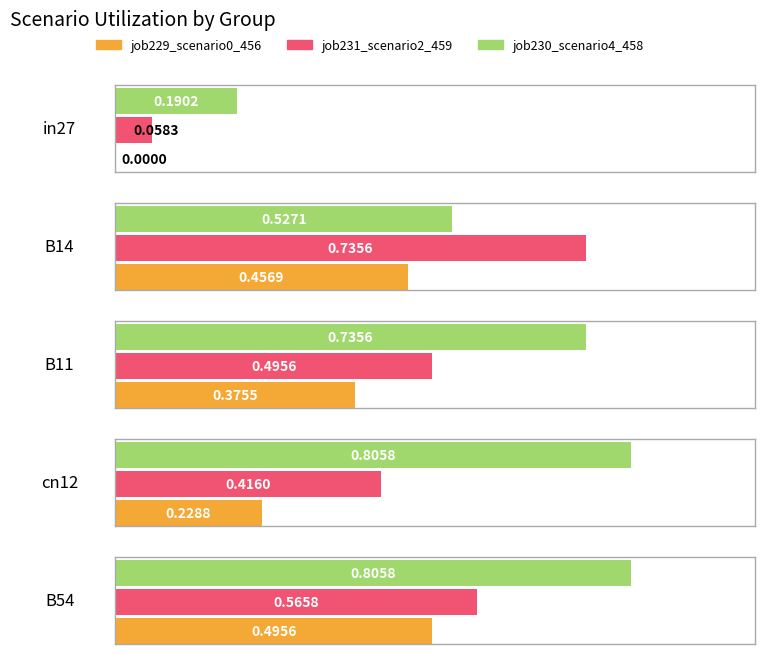

What are all the series names shown in the legend?

job229_scenario0_456, job231_scenario2_459, job230_scenario4_458